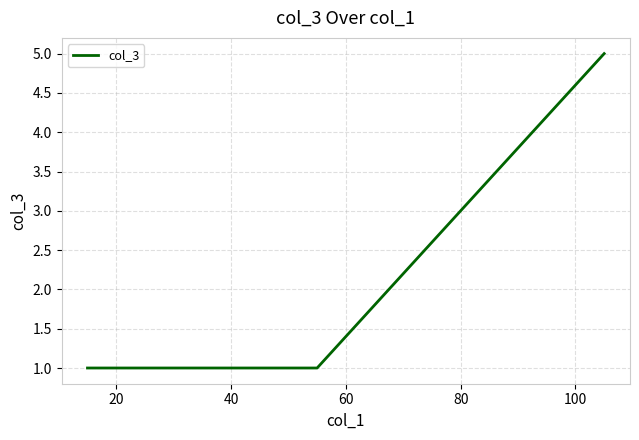

What is the difference between the maximum and second lowest values?

4